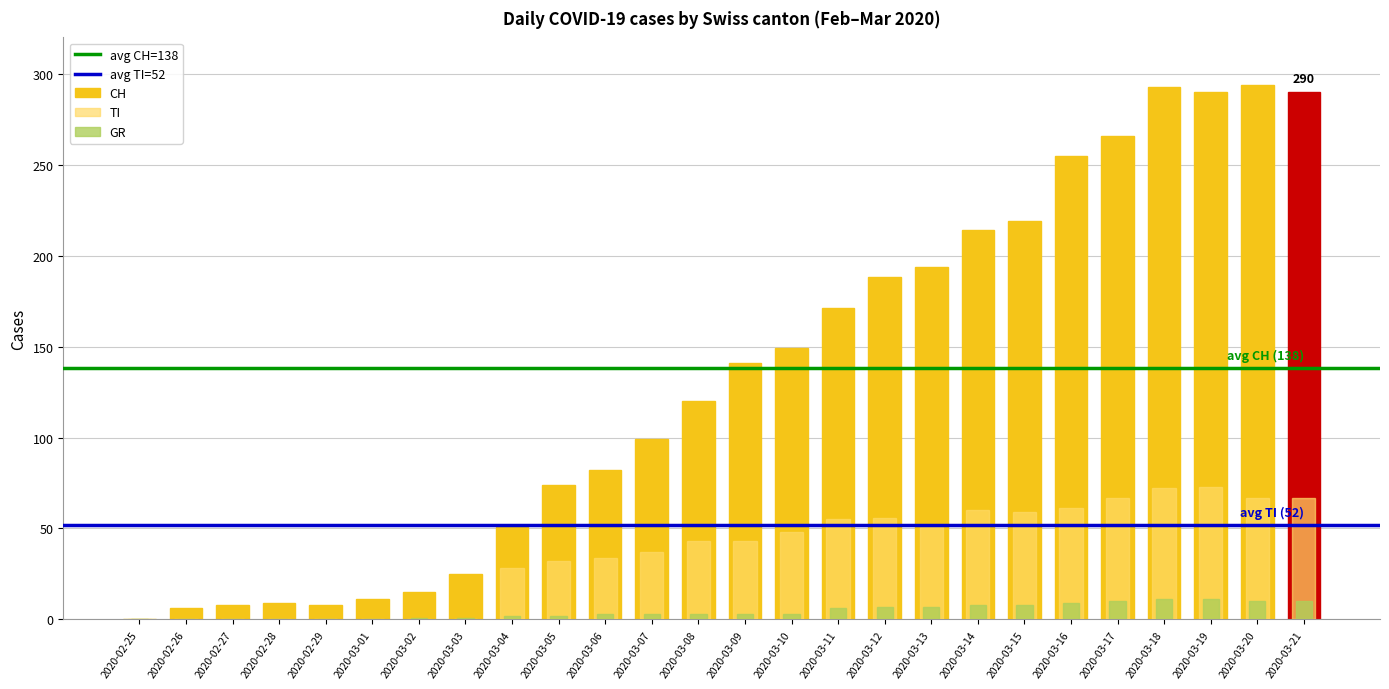

Rank the series by their average value, from lowest to highest.

GR, TI, CH